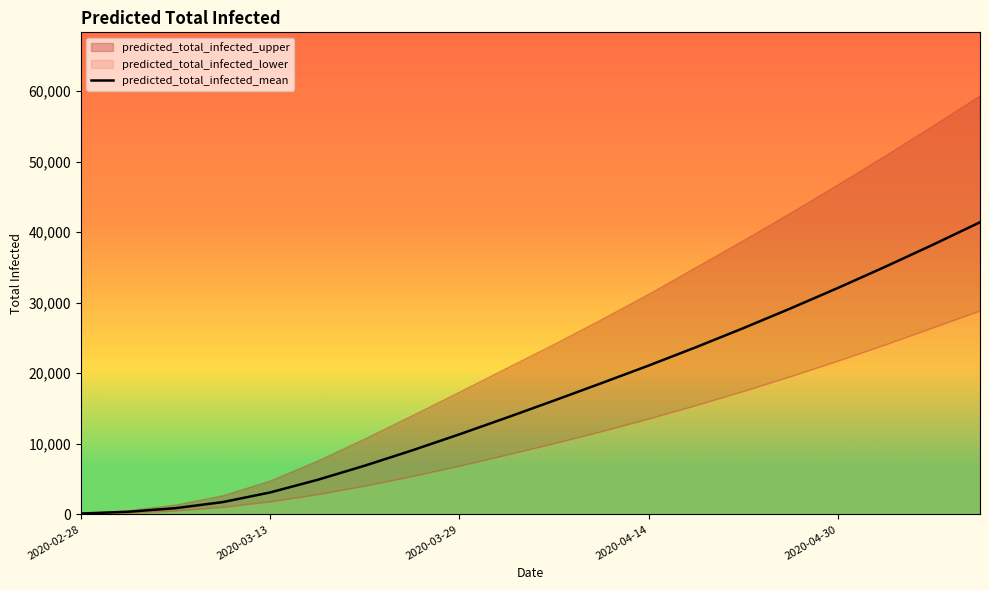

Between 13 and 9, which is larger?

13